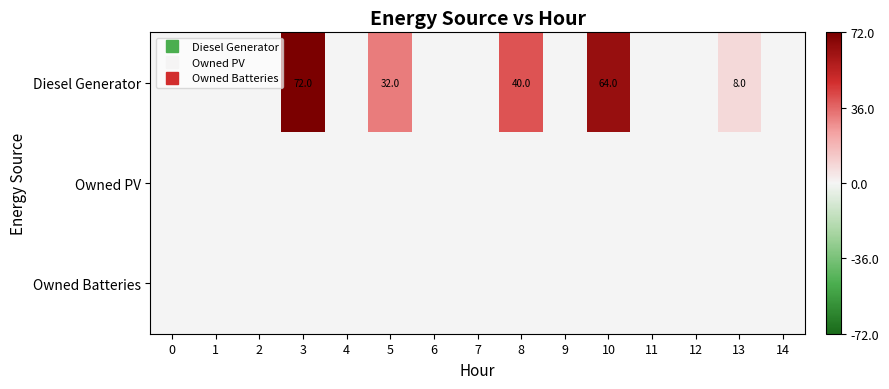

At how many categories does at least one series exceed 24?

4